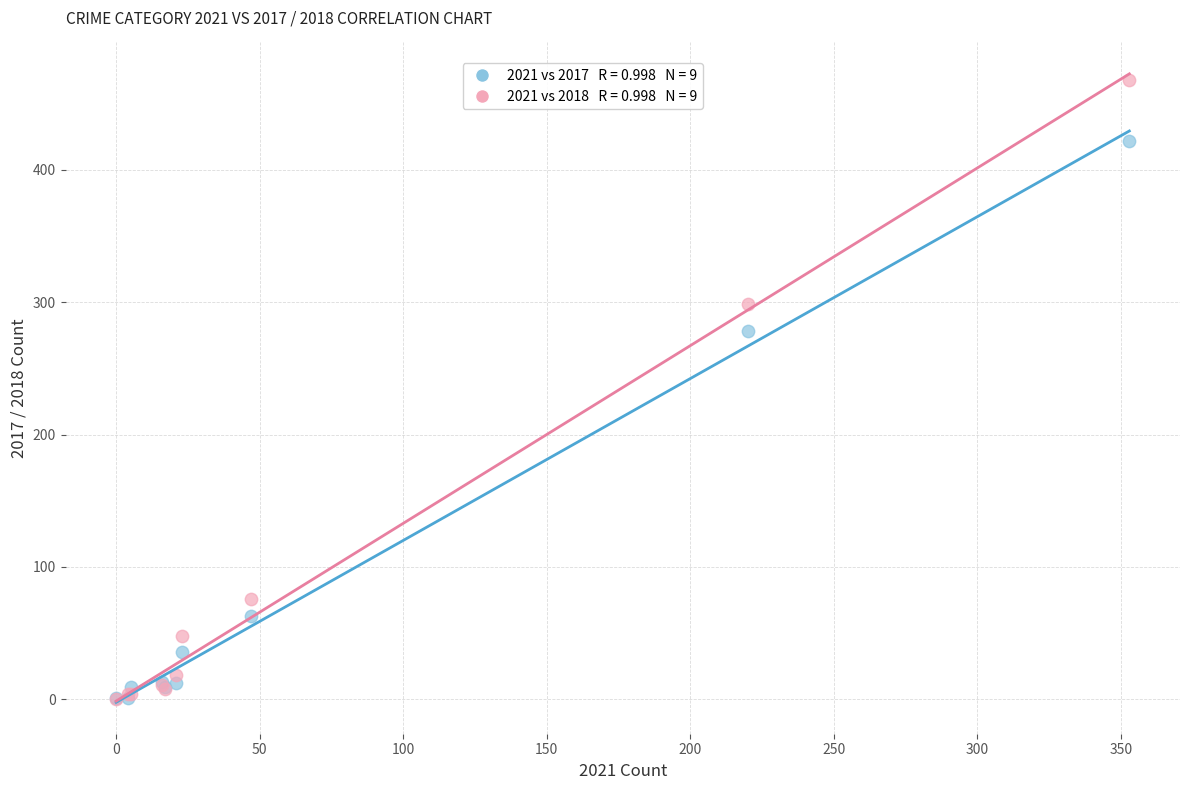

Across all series, what Y value is closest to 234?

278